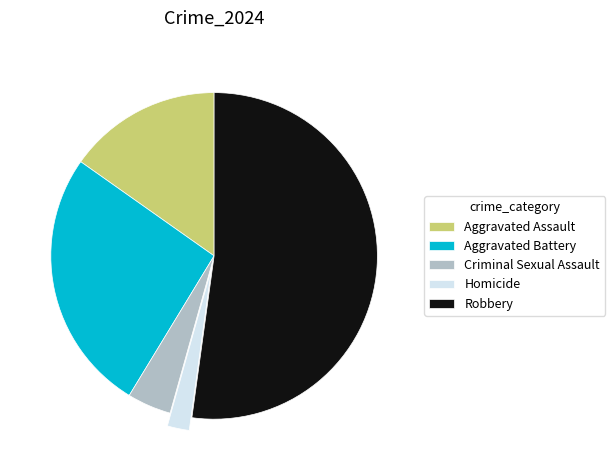

Does any single category account for the majority?

Yes